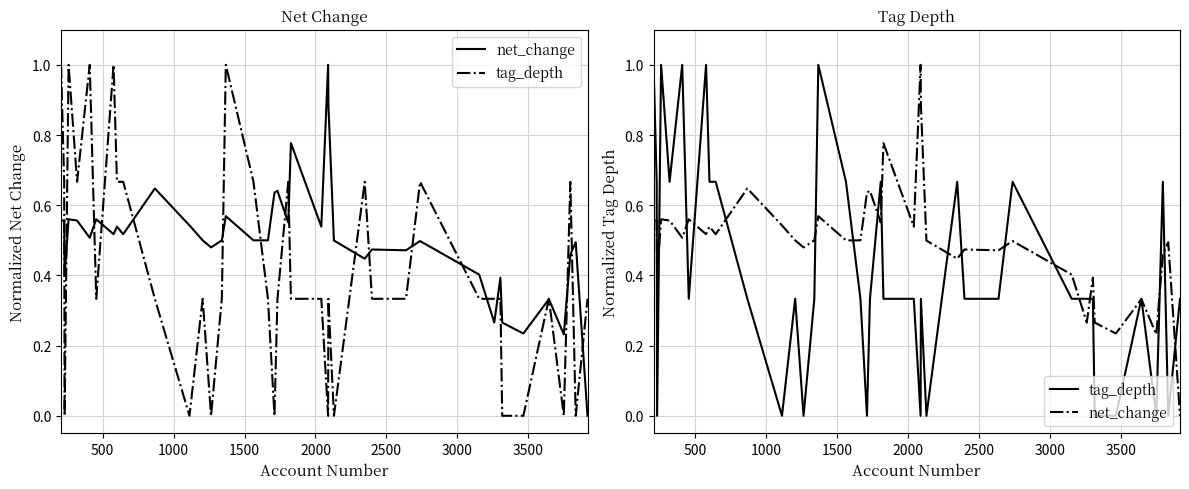

Does the chart have visible grid lines?

Yes